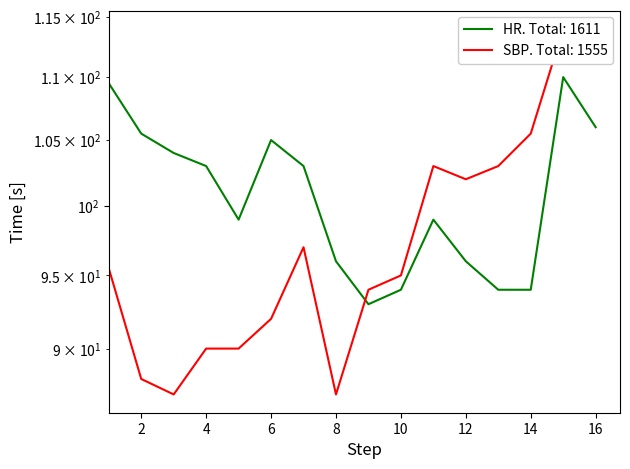

What is the sum of the HR values at 12 and 11?

195.0